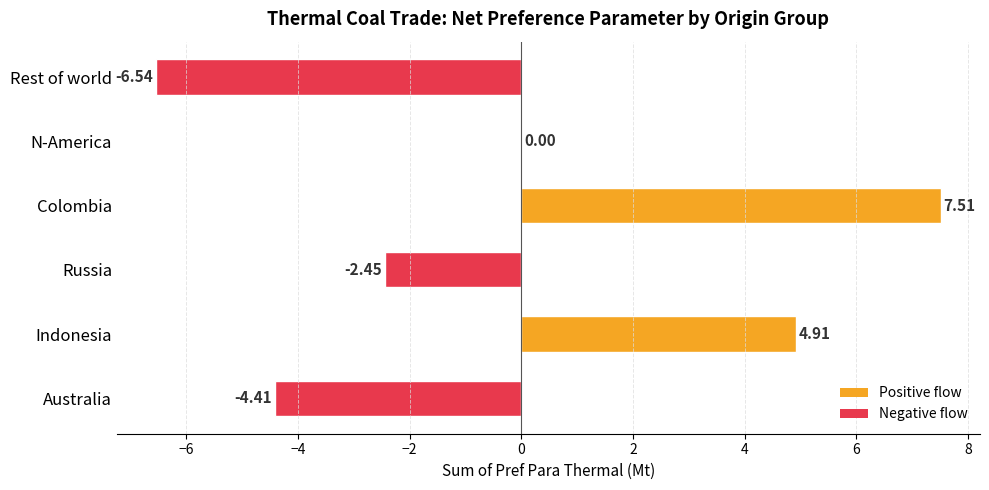

What is the change in value from Russia to Colombia?

+10.0